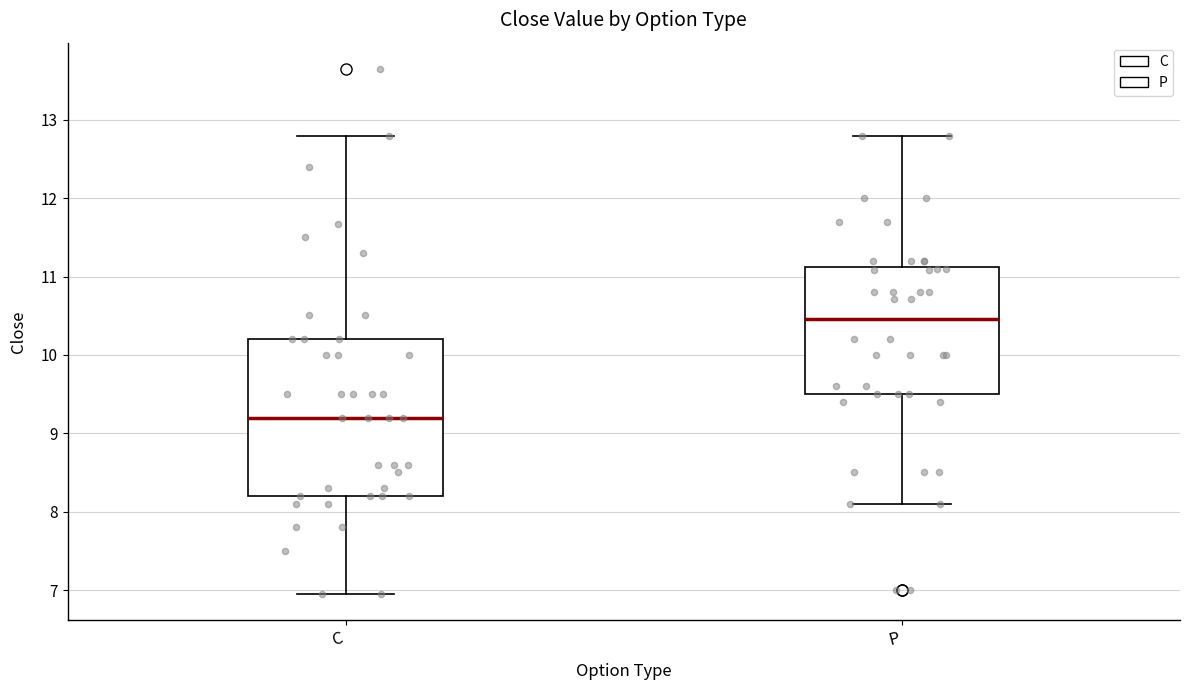

Where is the lower edge of the box for P on the y-axis? The values are not printed on the chart, so give them approximately, as read against the axis.

9.5